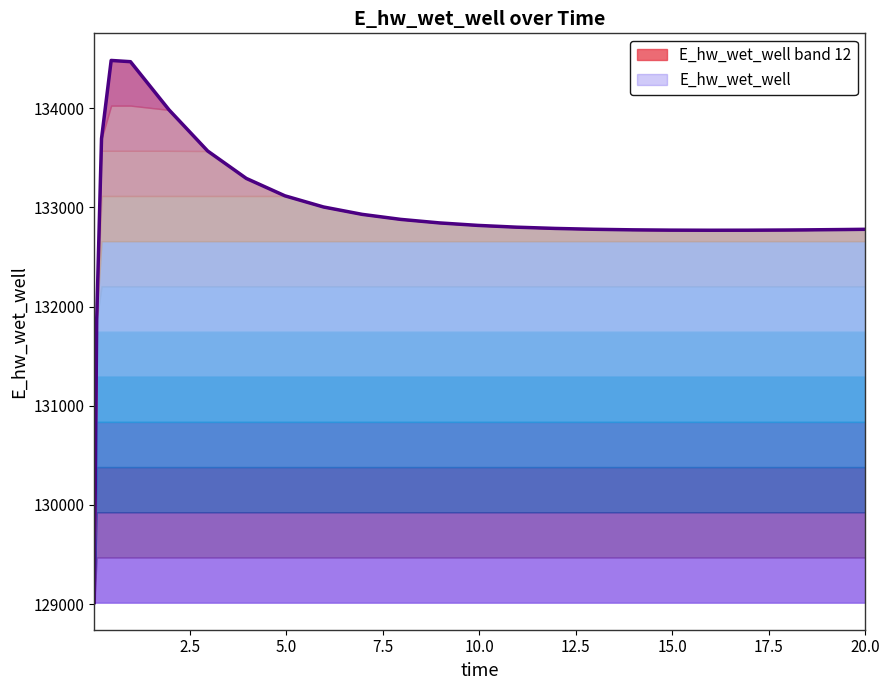

Reading left to right, list all the values displayed in this chart.

129015.7	131866.9	133692.3	134481.1	134468.6	133982.3	133568.1	133292.0	133116.5	133004.0	132929.6	132878.9	132843.4	132818.3	132800.4	132787.7	132779.1	132773.6	132770.5	132769.4	132769.9	132771.8	132773.1	132776.7	132778.9